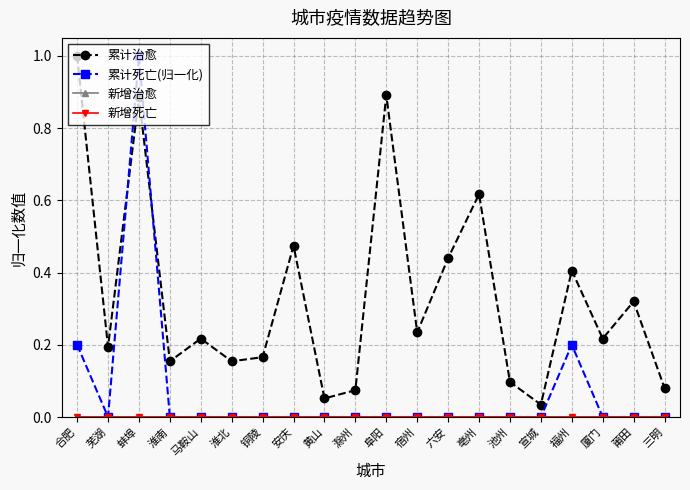

Reading left to right, transcribe all the data shown in this chart.

累计治愈: 1.0	0.2	0.9	0.2	0.2	0.2	0.2	0.5	0.1	0.1	0.9	0.2	0.4	0.6	0.1	0.0	0.4	0.2	0.3	0.1
累计死亡(归一化): 0.2	0.0	1.0	0.0	0.0	0.0	0.0	0.0	0.0	0.0	0.0	0.0	0.0	0.0	0.0	0.0	0.2	0.0	0.0	0.0
新增治愈: 0.0	0.0	0.0	0.0	0.0	0.0	0.0	0.0	0.0	0.0	0.0	0.0	0.0	0.0	0.0	0.0	0.0	0.0	0.0	0.0
新增死亡: 0.0	0.0	0.0	0.0	0.0	0.0	0.0	0.0	0.0	0.0	0.0	0.0	0.0	0.0	0.0	0.0	0.0	0.0	0.0	0.0